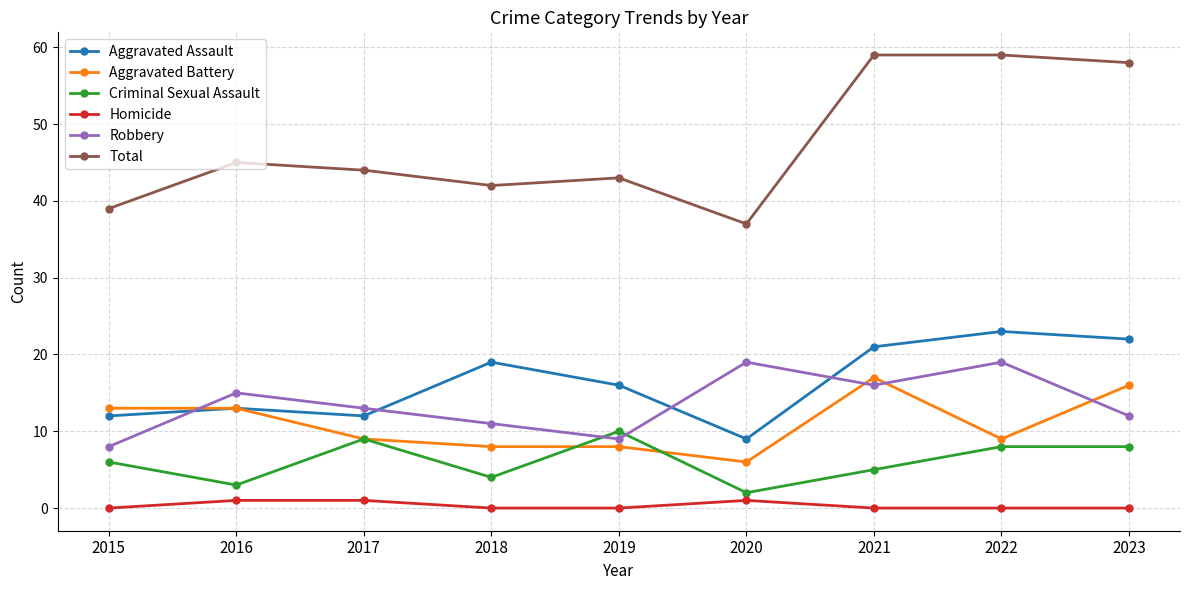

True or false: Homicide and Total cross at least once.

False